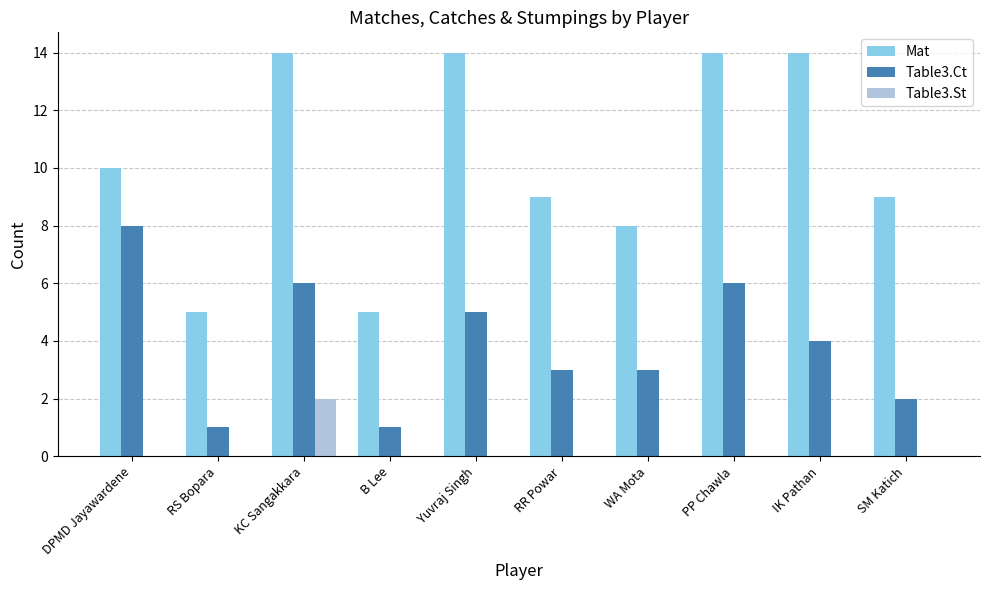

What is the sum of the Table3.Ct values at DPMD Jayawardene and IK Pathan?

12